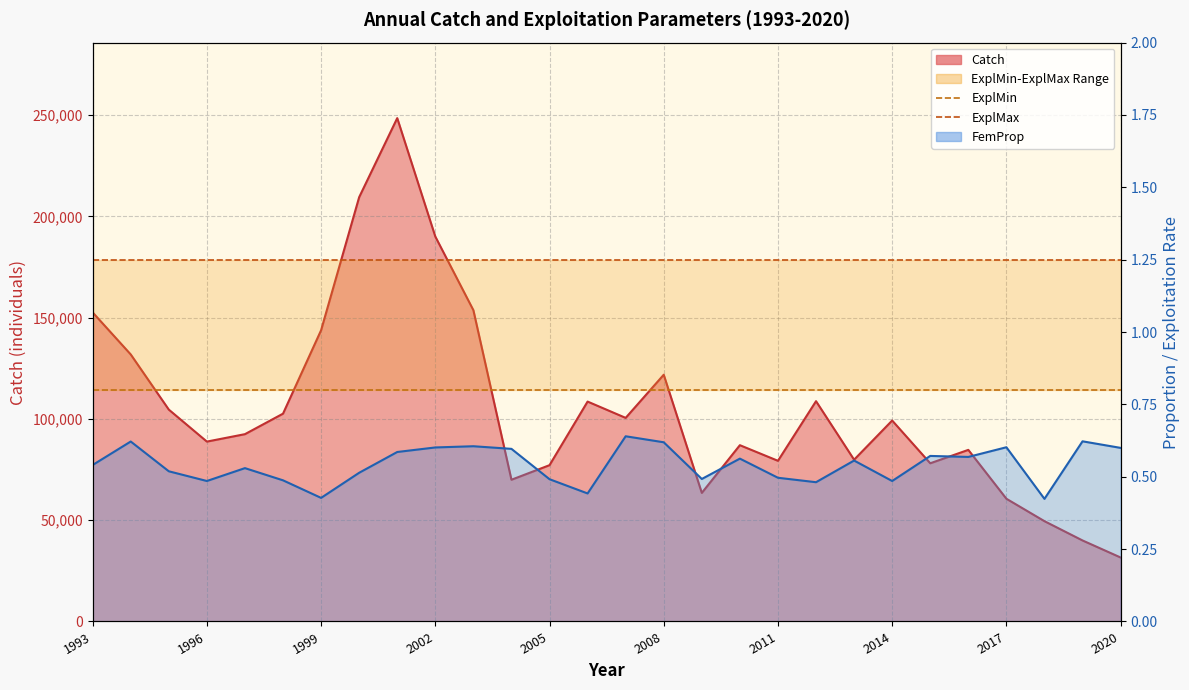

What is the value of the ExplMax point at the 23rd from the left?

1.2